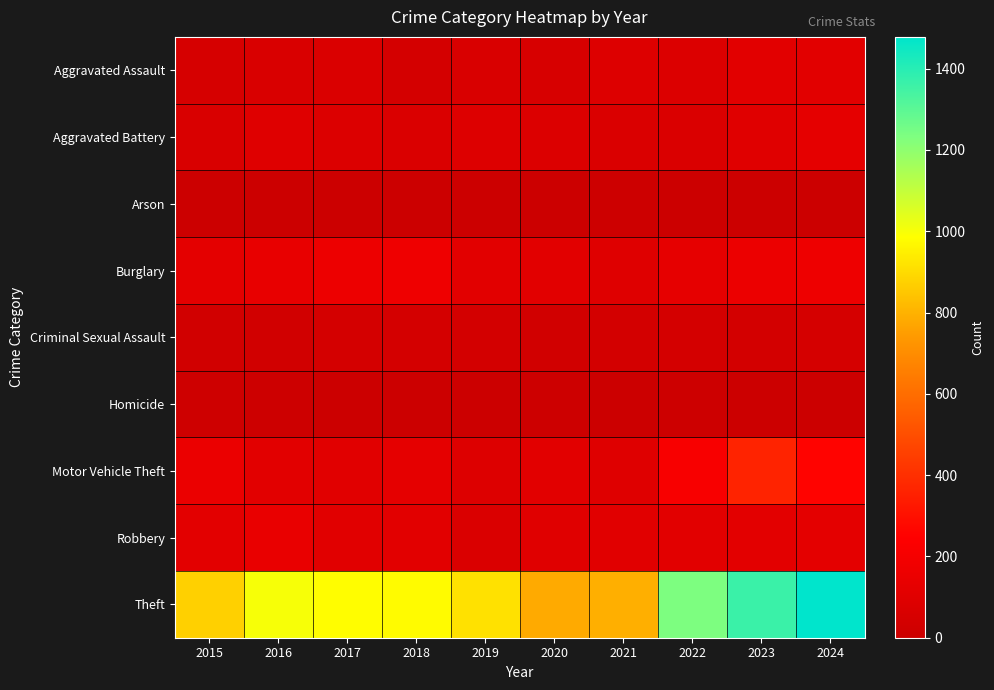

Reading right to left, what are all the values shown in this chart?

Aggravated Assault: 2024=112	2023=110	2022=78	2021=86	2020=56	2019=65	2018=43	2017=72	2016=66	2015=54
Aggravated Battery: 2024=127	2023=102	2022=71	2021=75	2020=82	2019=88	2018=70	2017=83	2016=93	2015=64
Arson: 2024=2	2023=2	2022=4	2021=8	2020=4	2019=2	2018=3	2017=1	2016=2	2015=2
Burglary: 2024=169	2023=161	2022=132	2021=95	2020=110	2019=110	2018=176	2017=162	2016=139	2015=121
Criminal Sexual Assault: 2024=49	2023=38	2022=43	2021=36	2020=27	2019=36	2018=43	2017=44	2016=28	2015=28
Homicide: 2024=2	2023=3	2022=10	2021=2	2020=6	2019=0	2018=2	2017=5	2016=8	2015=13
Motor Vehicle Theft: 2024=259	2023=363	2022=219	2021=96	2020=109	2019=84	2018=127	2017=104	2016=110	2015=152
Robbery: 2024=121	2023=113	2022=108	2021=105	2020=102	2019=75	2018=107	2017=105	2016=144	2015=117
Theft: 2024=1478	2023=1363	2022=1235	2021=791	2020=782	2019=914	2018=977	2017=979	2016=999	2015=874